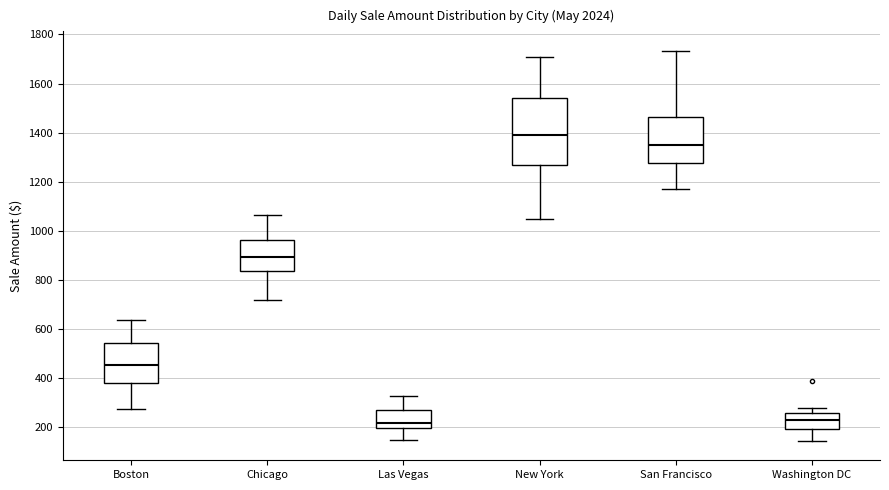

Where is the upper edge of the box for Washington DC on the y-axis? The values are not printed on the chart, so give them approximately, as read against the axis.

260